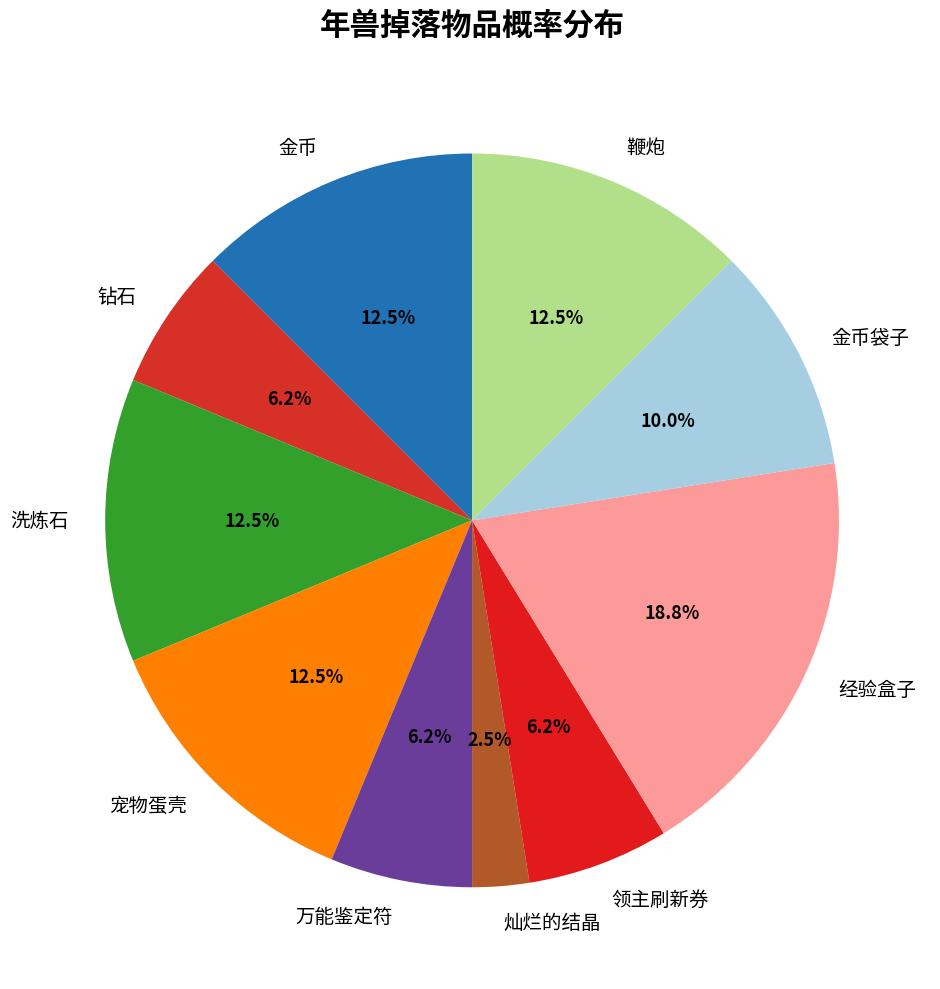

Which category has the biggest portion of the pie?

经验盒子